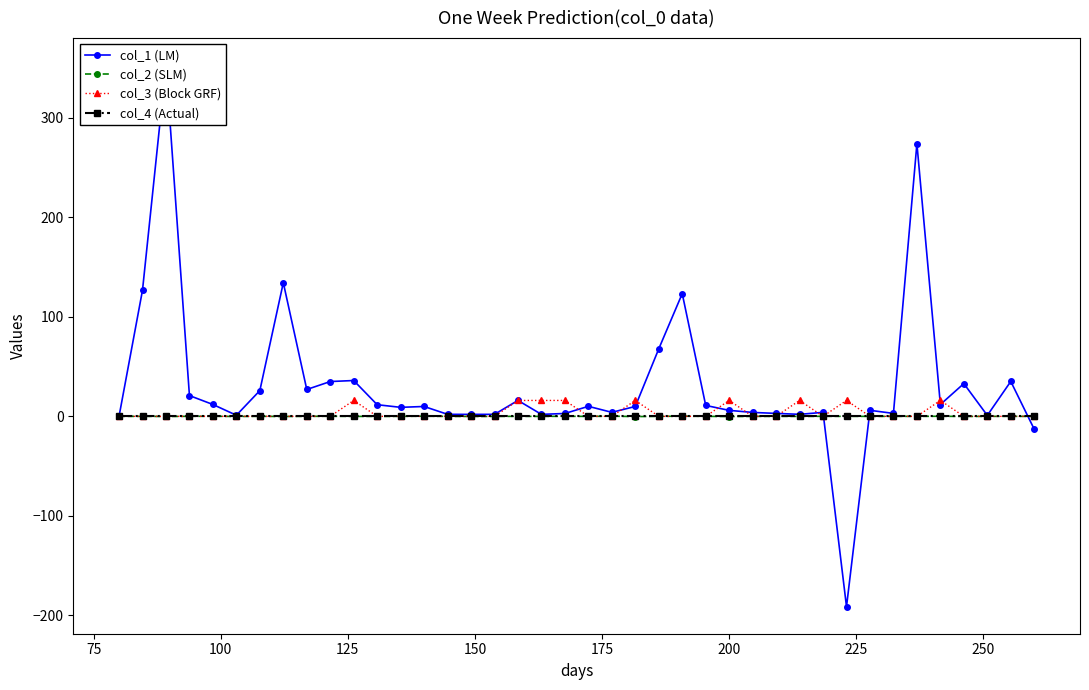

True or false: col_4 (Actual) and col_2 (SLM) intersect in this chart.

True